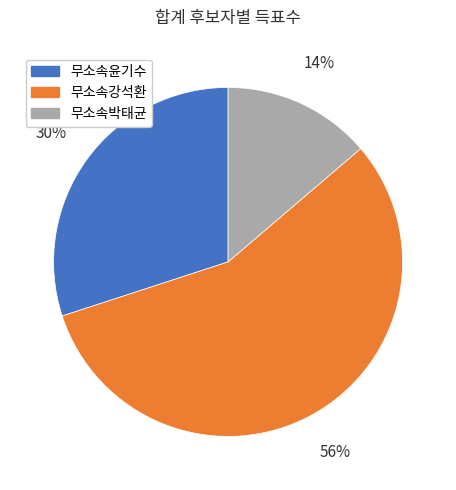

Approximately how many times larger is the value at 무소속강석환 compared to 무소속윤기수?

1.9